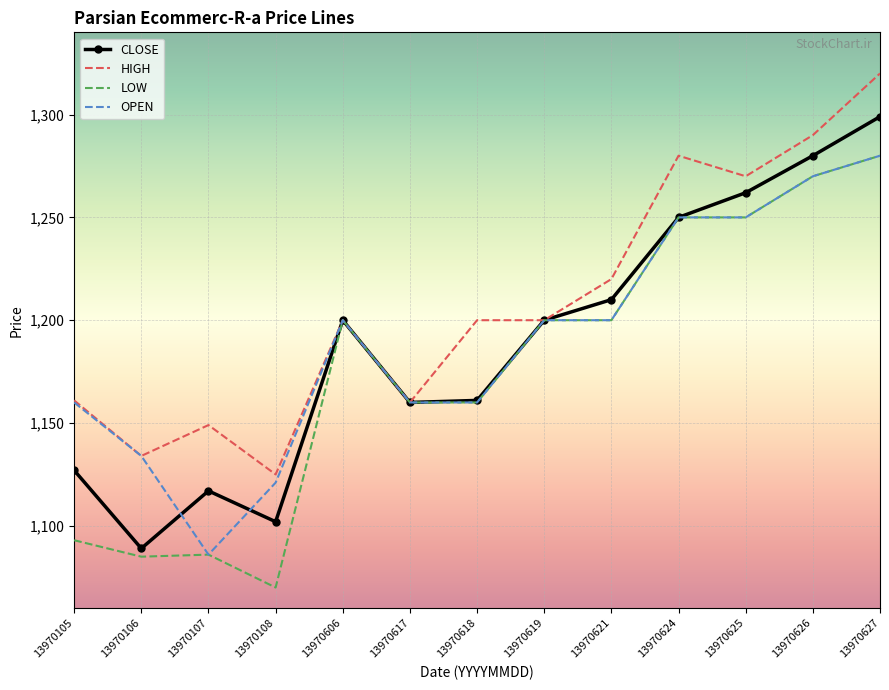

What is the difference between the maximum and second lowest values in the HIGH series?

186